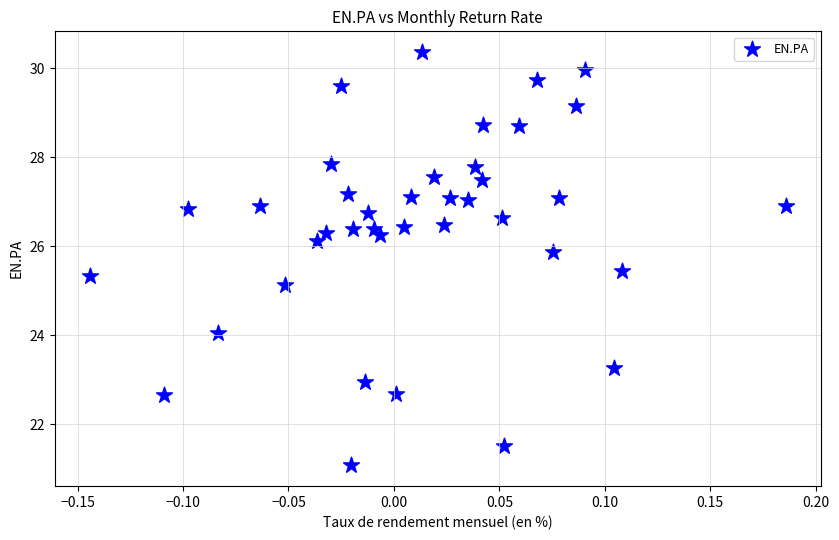

What Y value in the scatter plot is closest to 25?

25.1